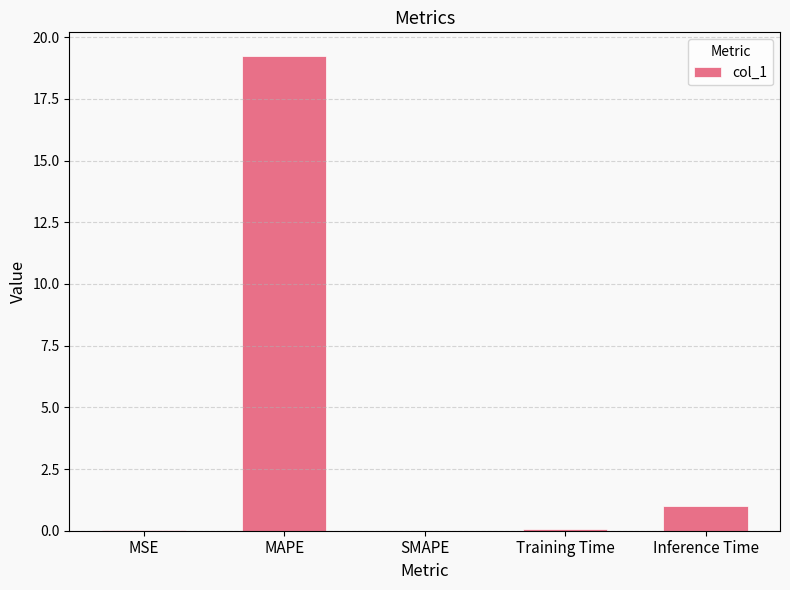

What is the difference between the values at MAPE and Training Time?

19.2